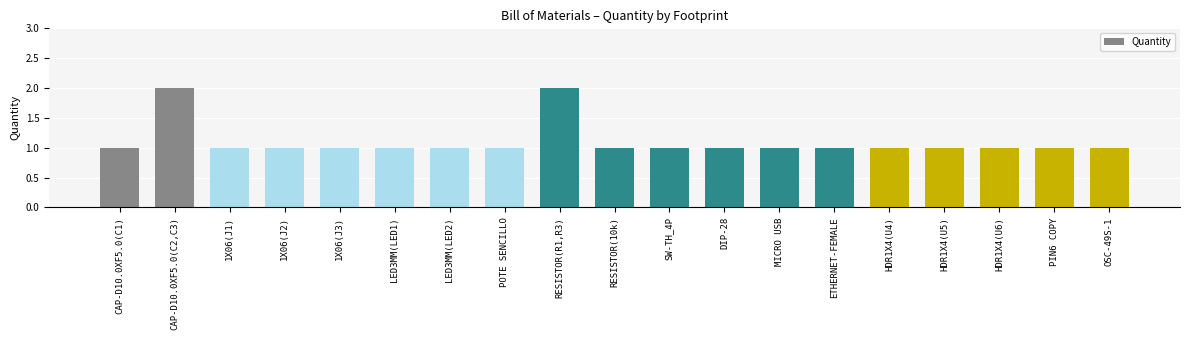

What is the sum of all values?

21